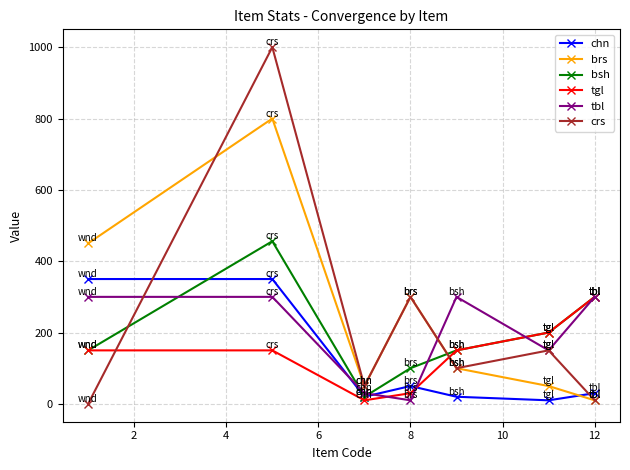

What is the minimum value for chn?

10